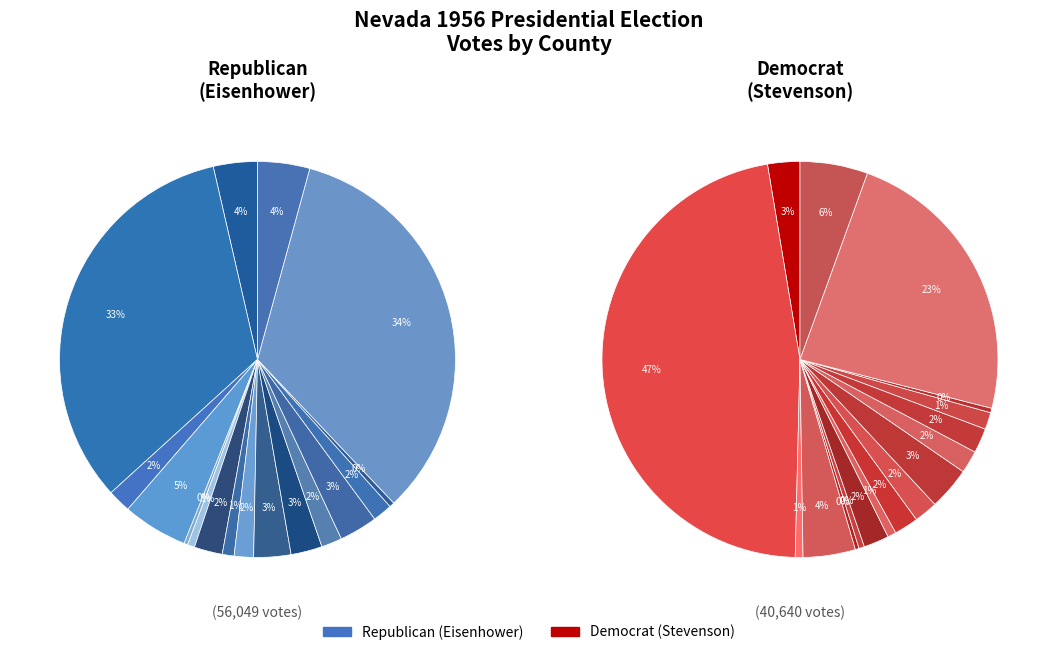

What is the largest slice in the pie chart?

CLARK